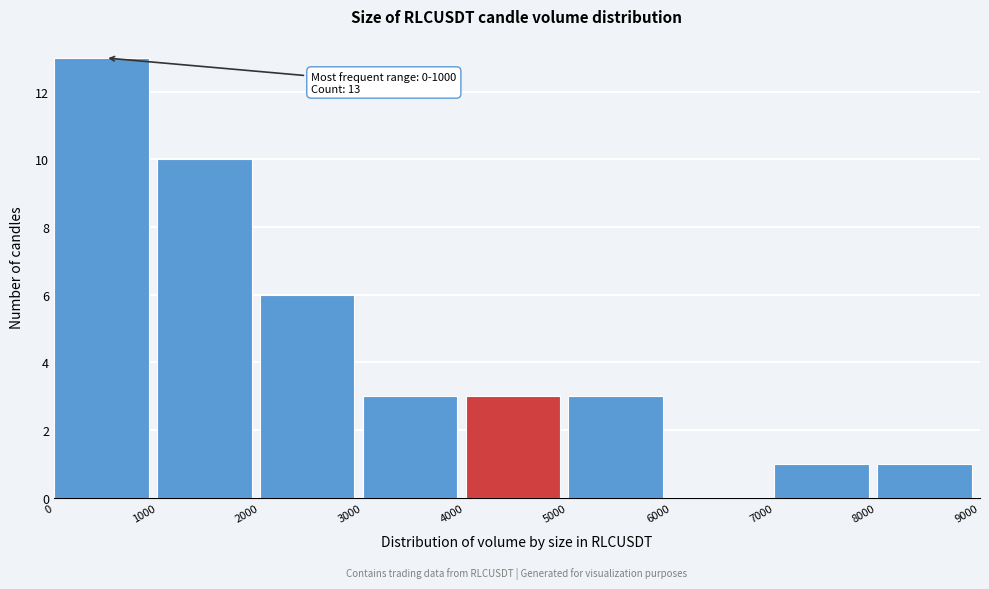

Over which range of the x-axis is the bar tallest?

0 to 1000